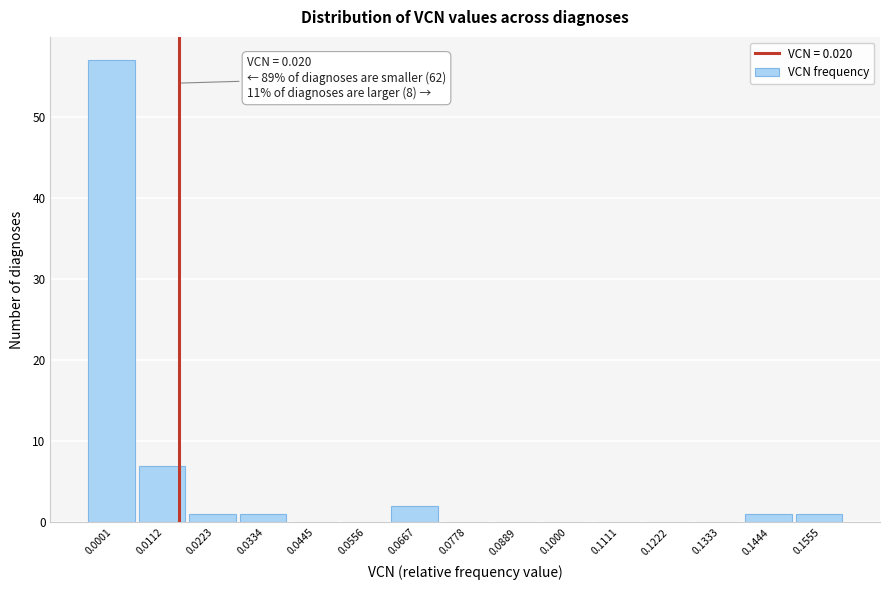

Reading left to right, transcribe all the data shown in this chart.

0.0001=57	0.0112=7	0.0223=1	0.0334=1	0.0445=0	0.0556=0	0.0667=2	0.0778=0	0.0889=0	0.1000=0	0.1111=0	0.1222=0	0.1333=0	0.1444=1	0.1555=1